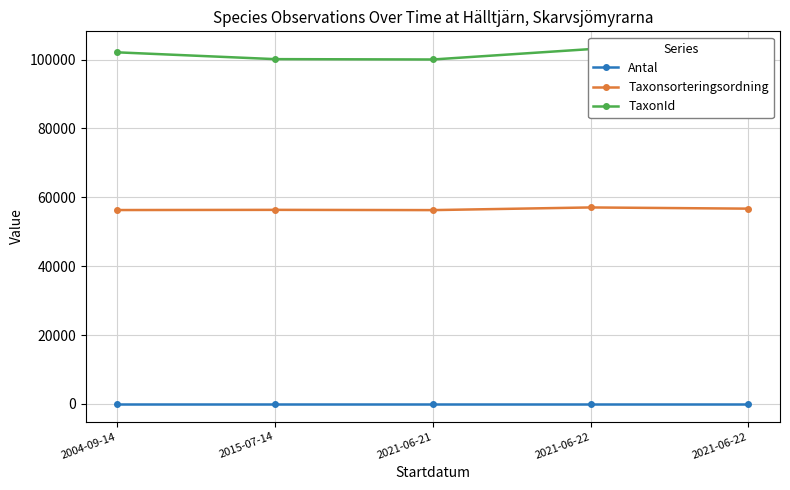

Which series changed the most between 2021-06-21 and 2021-06-22?

TaxonId